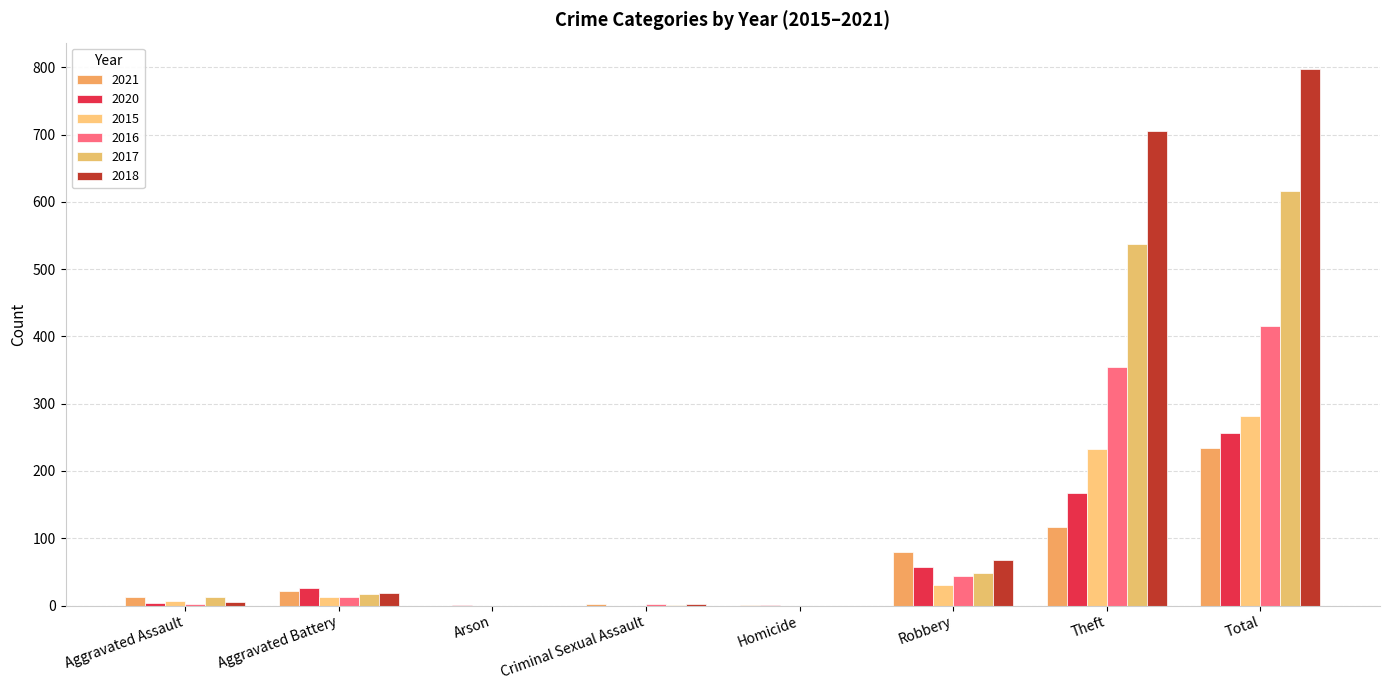

How many distinct data groups are displayed?

6